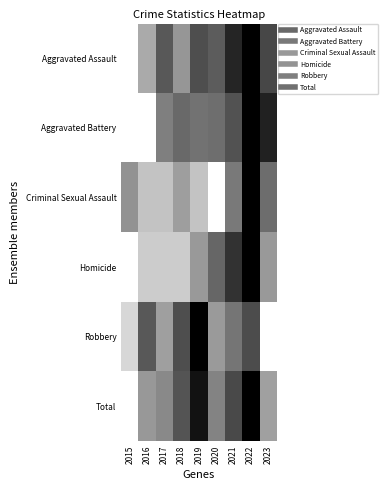

Reading left to right, transcribe all the data shown in this chart.

Aggravated Assault: 2015=0.0	2016=0.3	2017=0.7	2018=0.4	2019=0.7	2020=0.6	2021=0.9	2022=1.0	2023=0.7
Aggravated Battery: 2015=0.0	2016=0.0	2017=0.5	2018=0.6	2019=0.6	2020=0.6	2021=0.7	2022=1.0	2023=0.9
Criminal Sexual Assault: 2015=0.4	2016=0.2	2017=0.2	2018=0.4	2019=0.2	2020=0.0	2021=0.5	2022=1.0	2023=0.6
Homicide: 2015=0.0	2016=0.2	2017=0.2	2018=0.2	2019=0.4	2020=0.6	2021=0.8	2022=1.0	2023=0.4
Robbery: 2015=0.2	2016=0.7	2017=0.4	2018=0.7	2019=1.0	2020=0.4	2021=0.5	2022=0.7	2023=0.0
Total: 2015=0.0	2016=0.4	2017=0.5	2018=0.7	2019=0.9	2020=0.5	2021=0.7	2022=1.0	2023=0.4